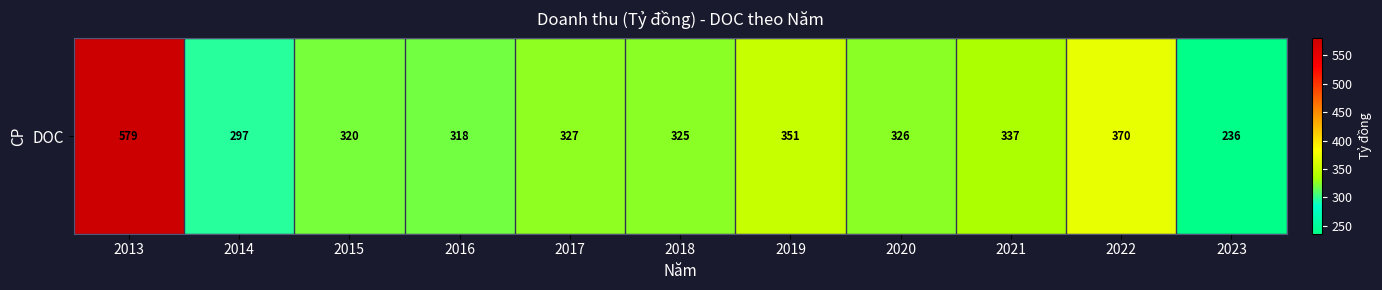

Which has a higher value, 2015 or 2020?

2020